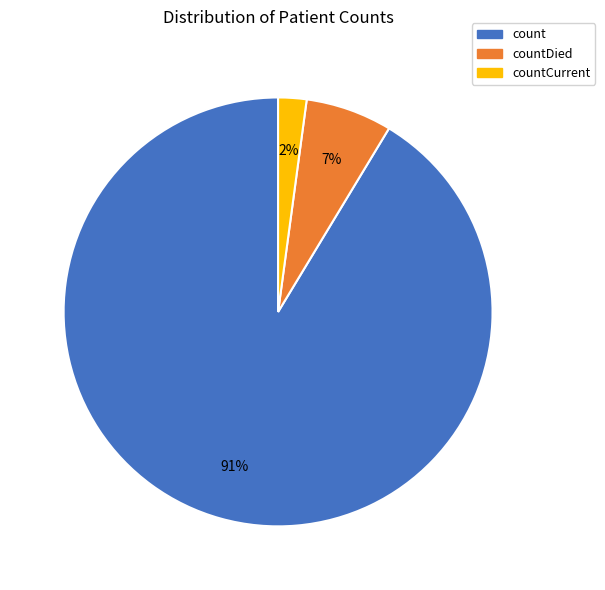

To the nearest percent, what is the difference between the largest and smallest slice percentages?

89%